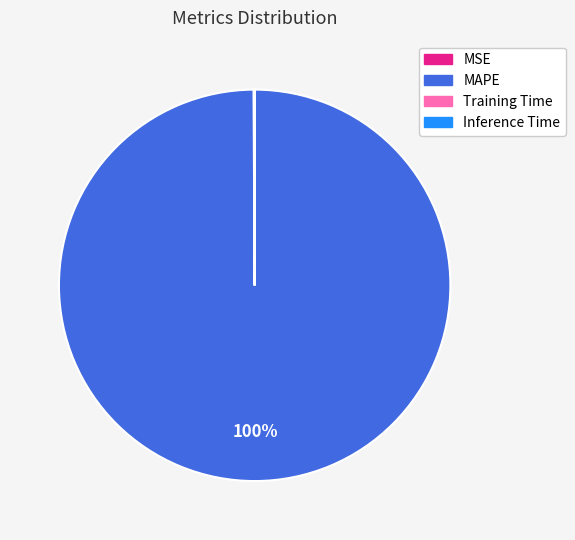

Is it true that MAPE is 100% of the pie?

True